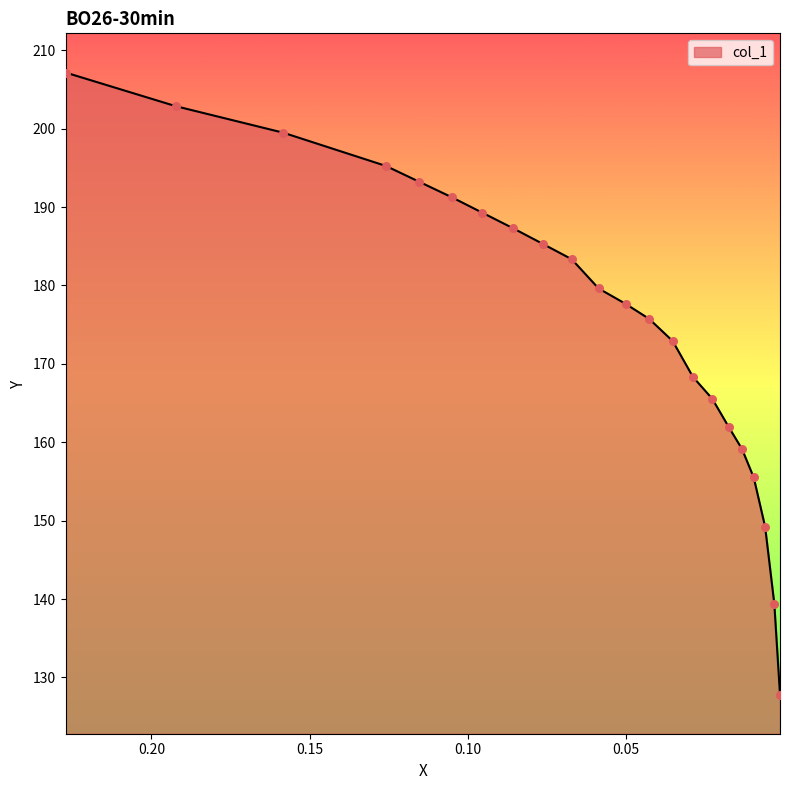

Approximately how many times larger is the value at 0.2271 compared to 0.0175?

1.3